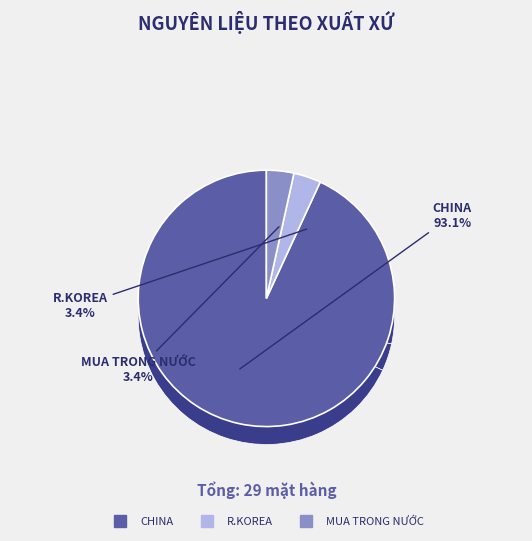

What portion of the pie excludes R.KOREA?

96.6%